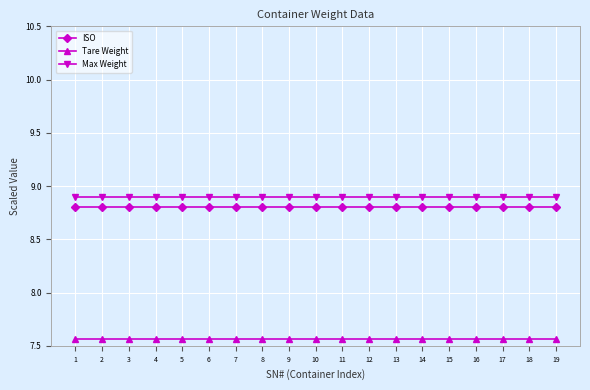

What is the spread (max minus min) of values at 18?

1.3